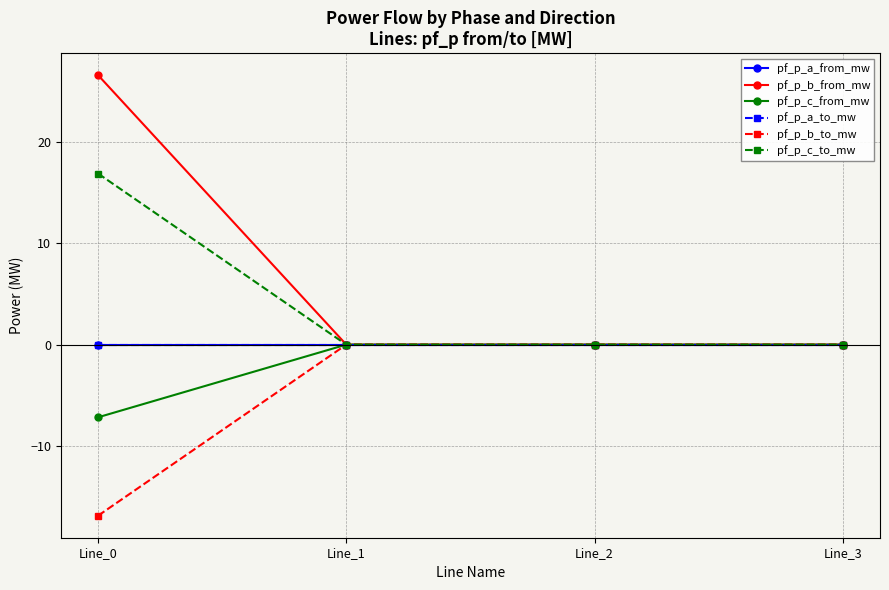

True or false: pf_p_b_to_mw has more than 0 points higher than both neighbors.

True